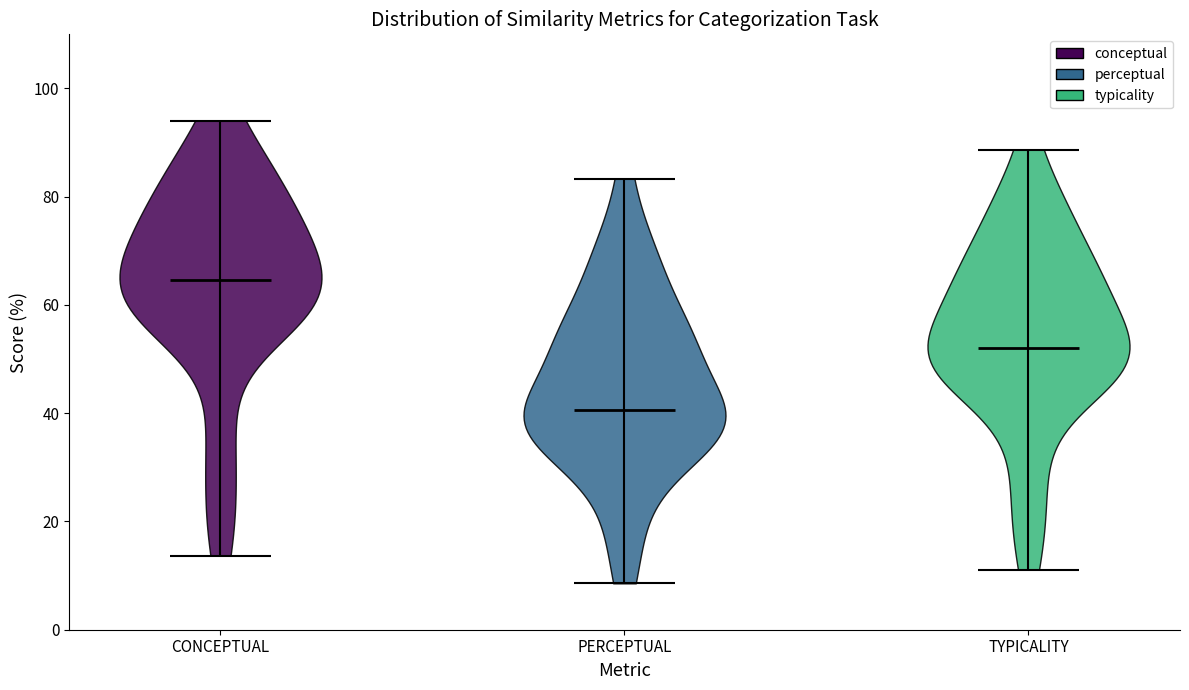

What is the highest point the violin for TYPICALITY reaches on the y-axis? The values are not printed on the chart, so give them approximately, as read against the axis.

88